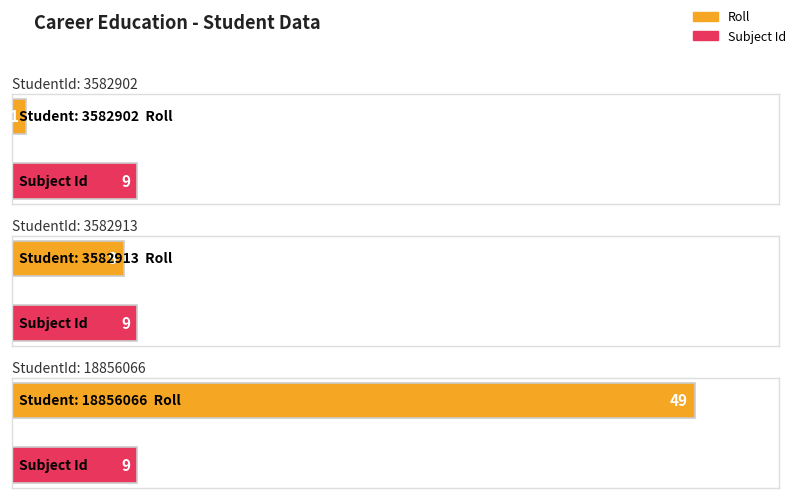

At which category is the sum across all series the highest?

18856066